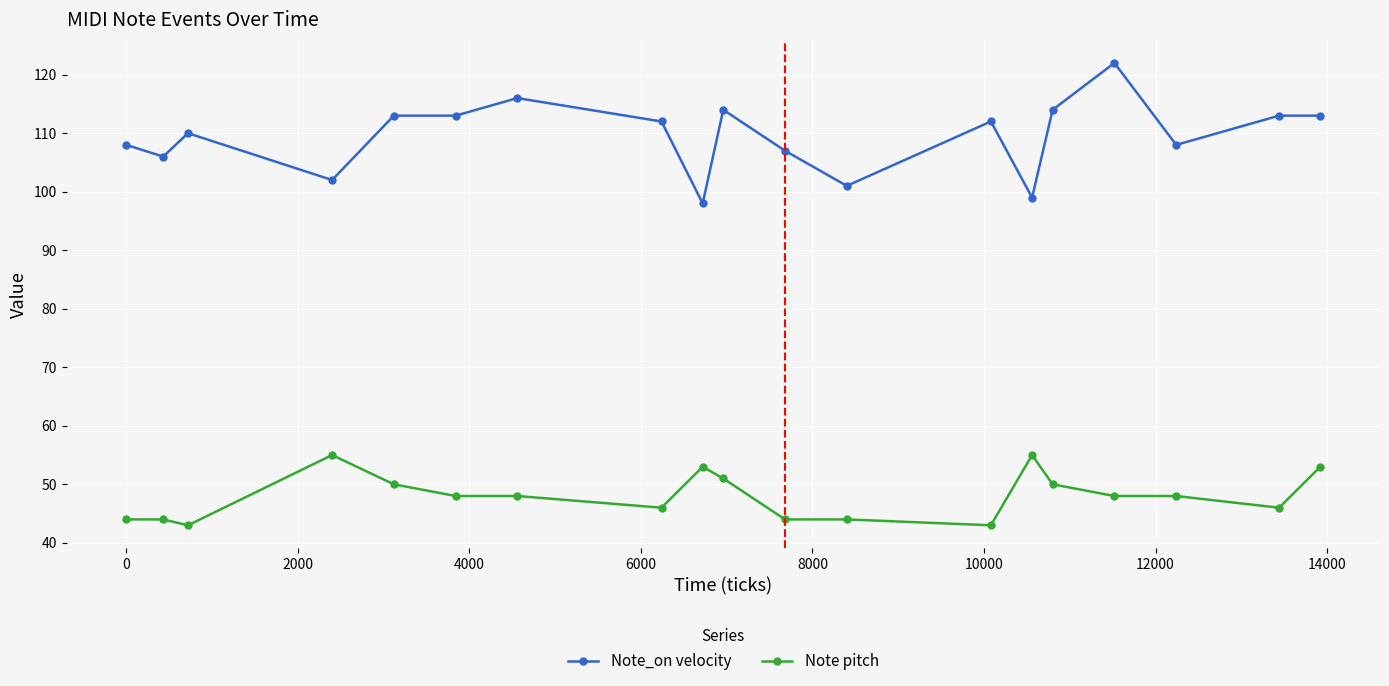

Which series has the largest total across all categories?

Note_on velocity